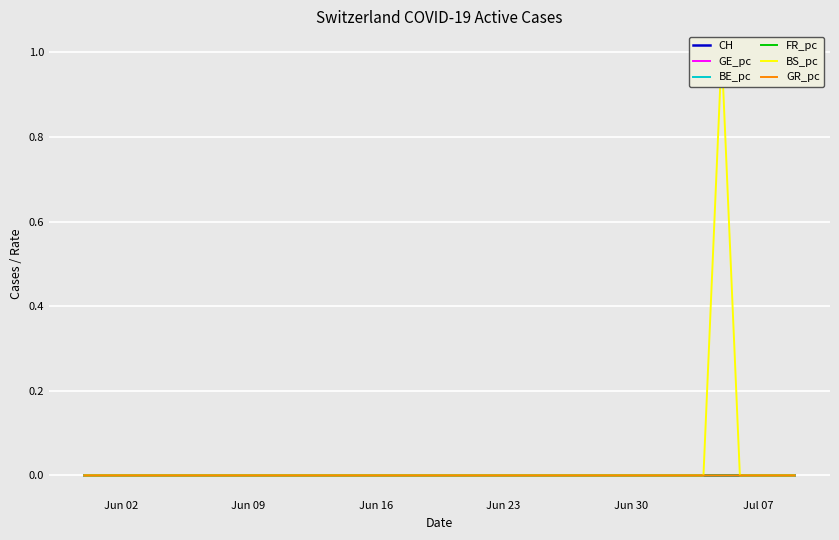

Which series has the largest total across all categories?

BS_pc